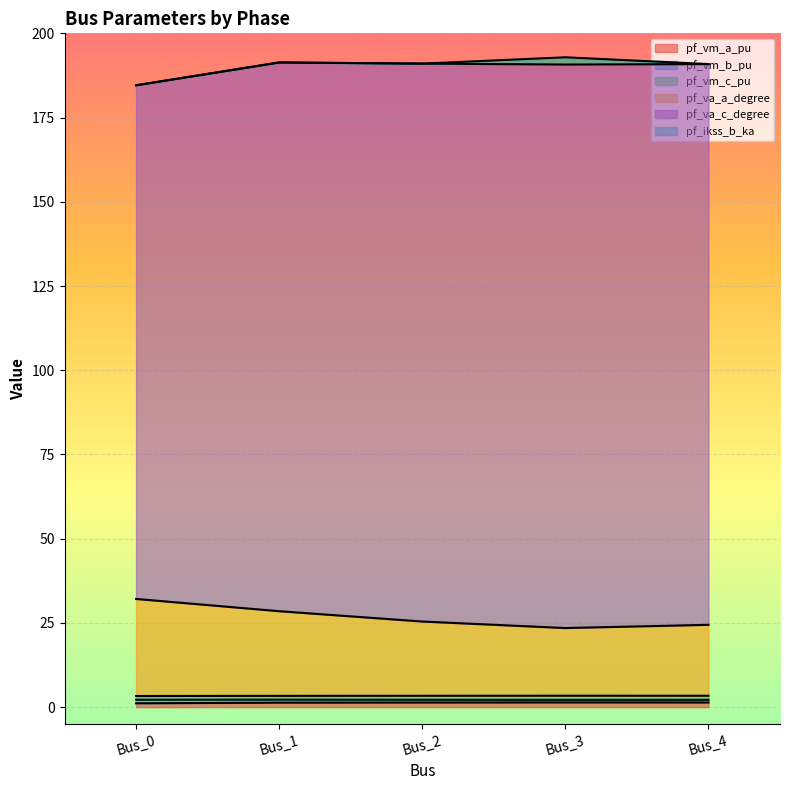

How many data points does each series have?

5